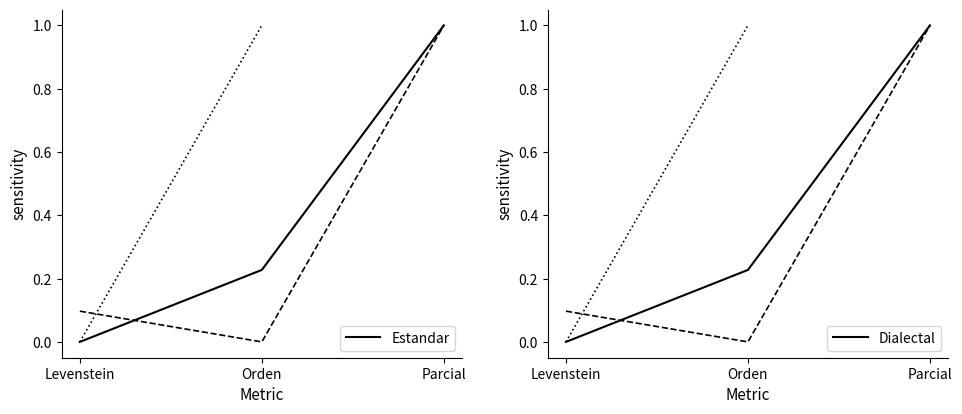

Is the value of Estandar at Levenstein greater than the value of Dialectal at Levenstein?

No